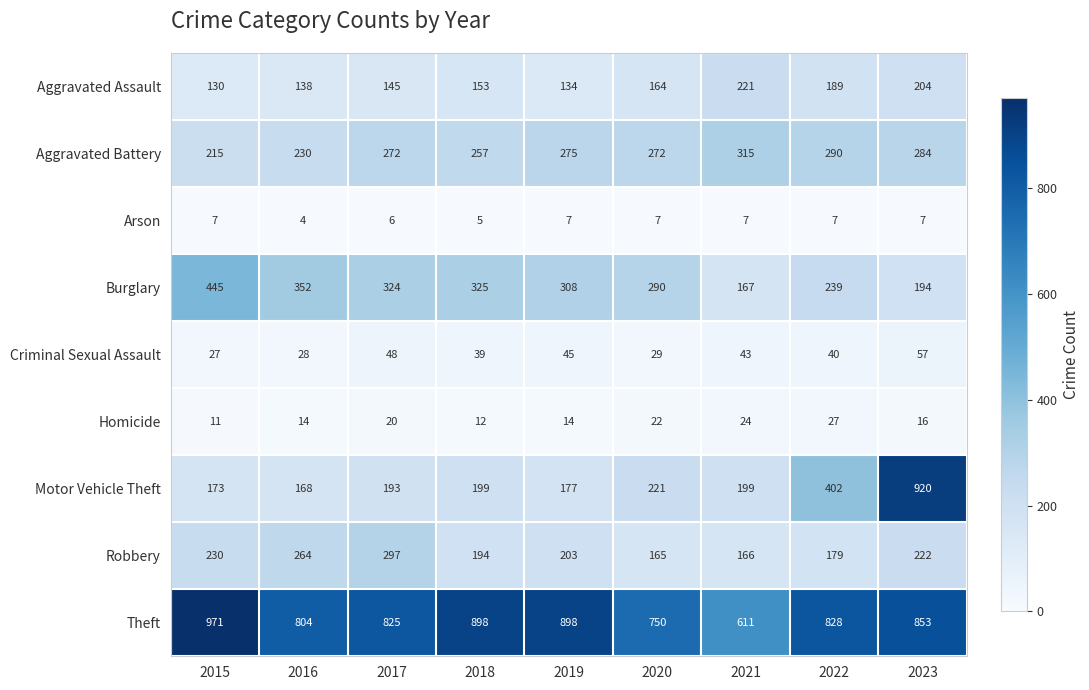

Which series has the largest total across all categories?

Theft